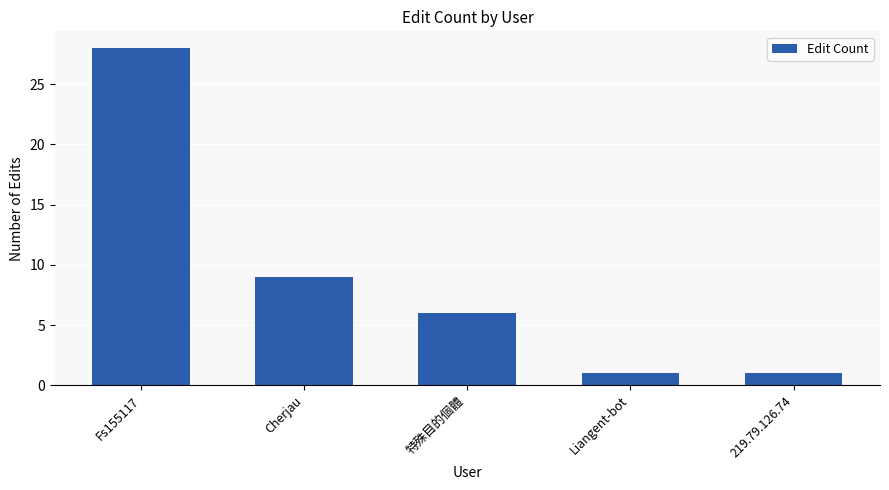

What is the smallest value displayed?

1